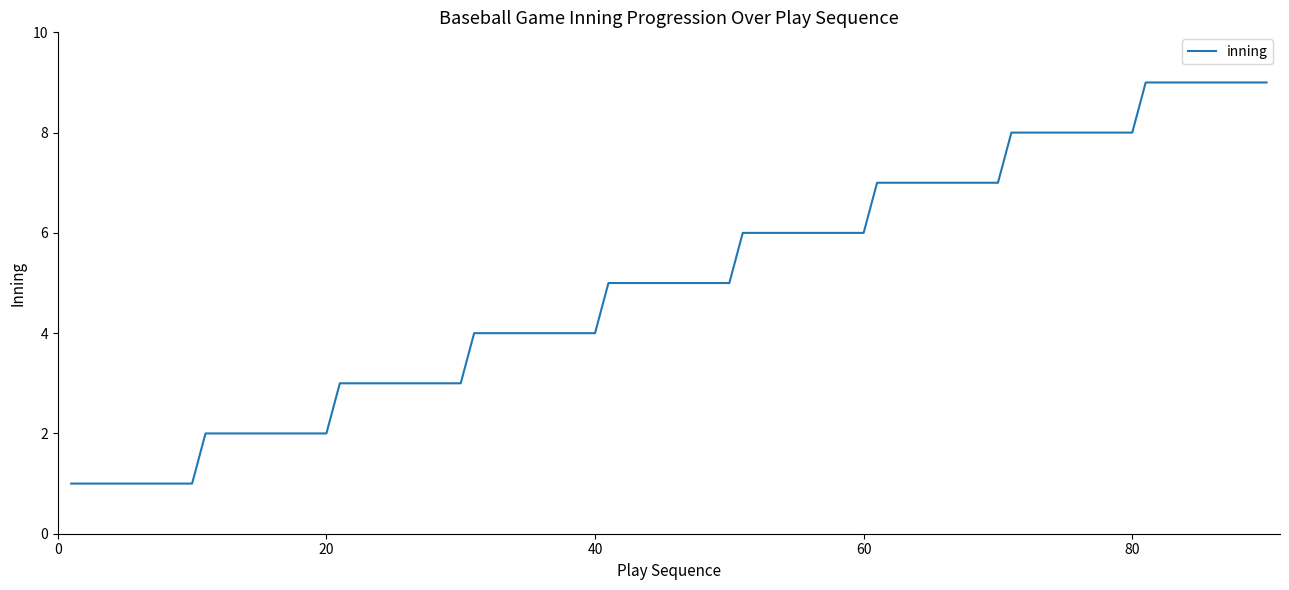

What is the difference between the maximum and minimum values?

8